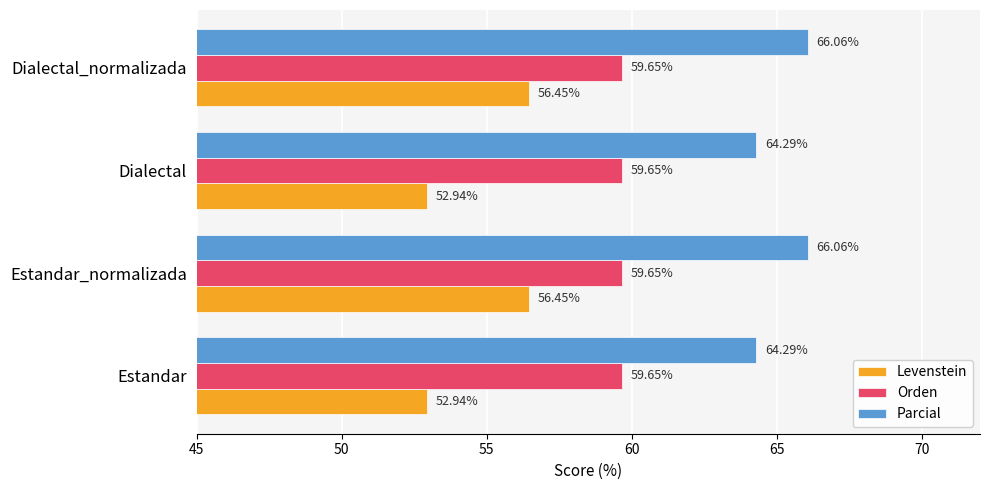

List the series in order of their overall mean, lowest first.

Levenstein, Orden, Parcial